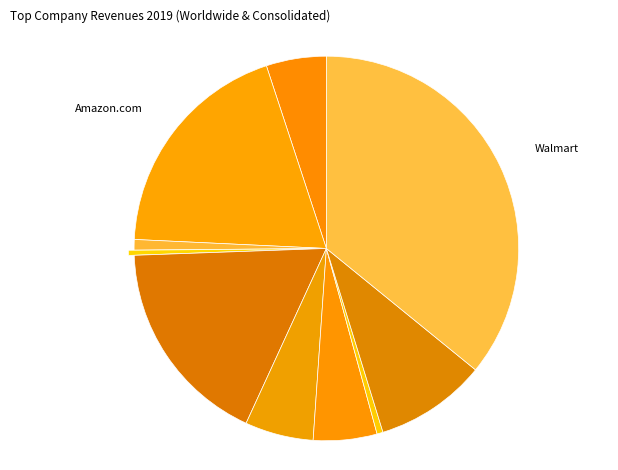

How many slices are in this pie chart?

10